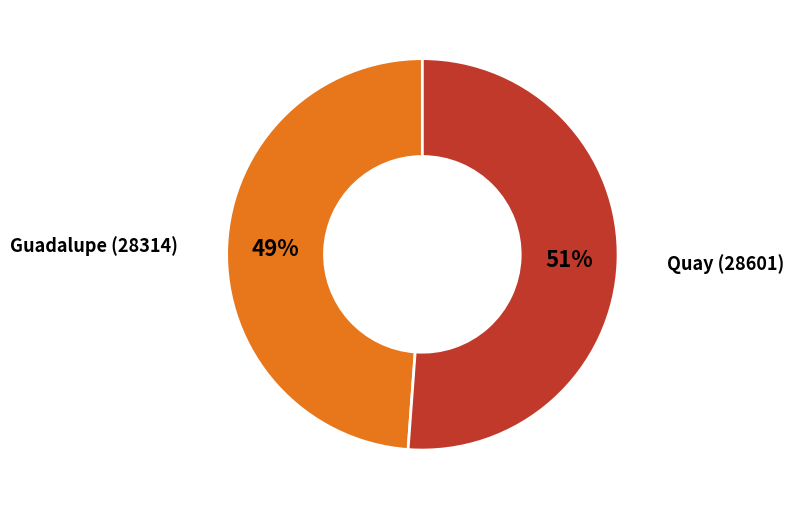

To the nearest percent, what portion does Guadalupe (28314) represent?

49%